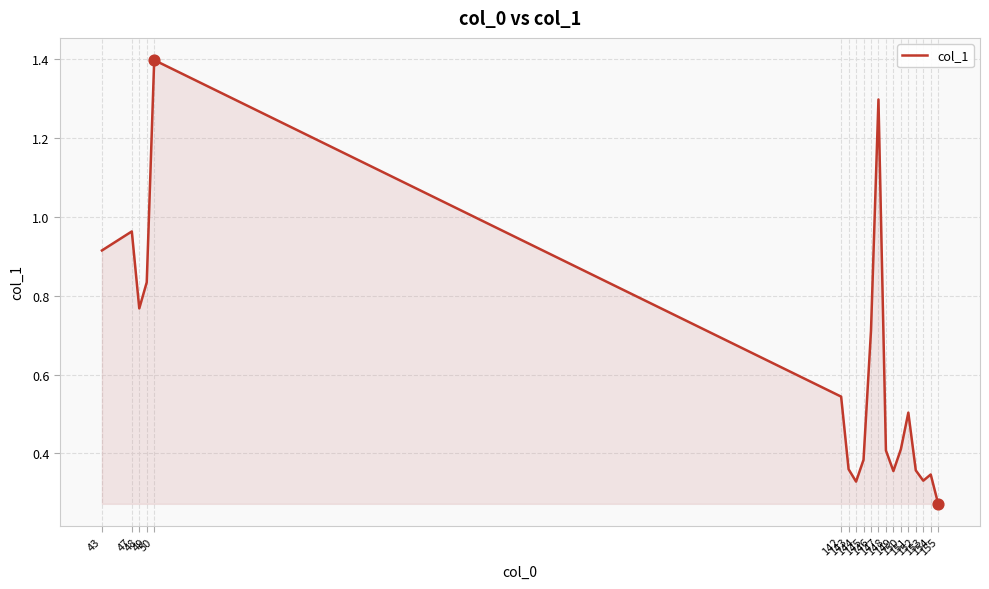

What is the ratio of the value at 47 to the value at 147?

0.7